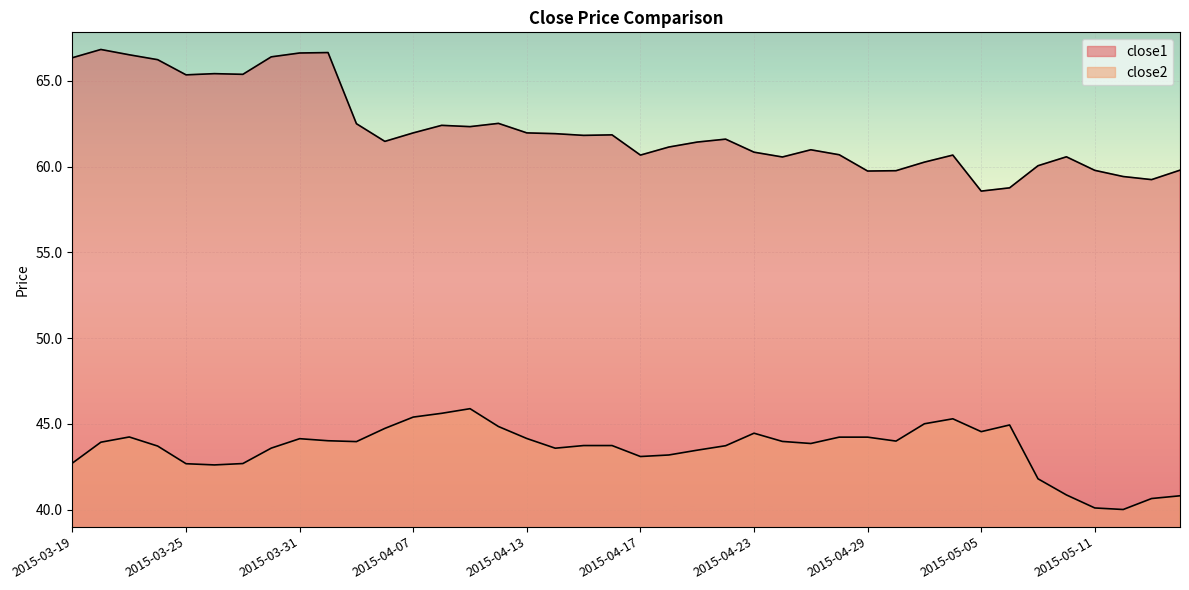

Is it true that close2 equals 61.2 at 2015-05-14?

False